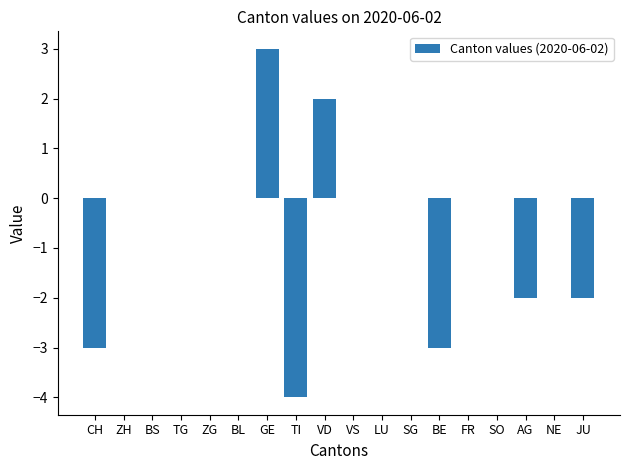

What is the change in value from BS to BE?

-3